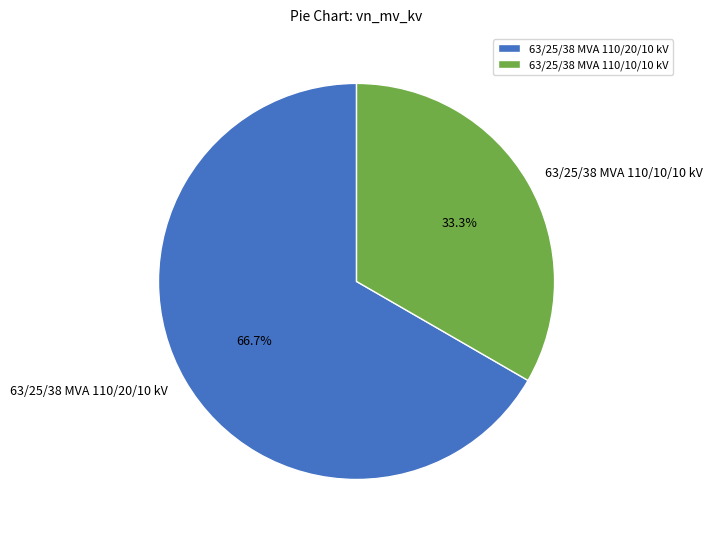

The 63/25/38 MVA 110/20/10 kV slice represents 67% of the pie. True or false?

True